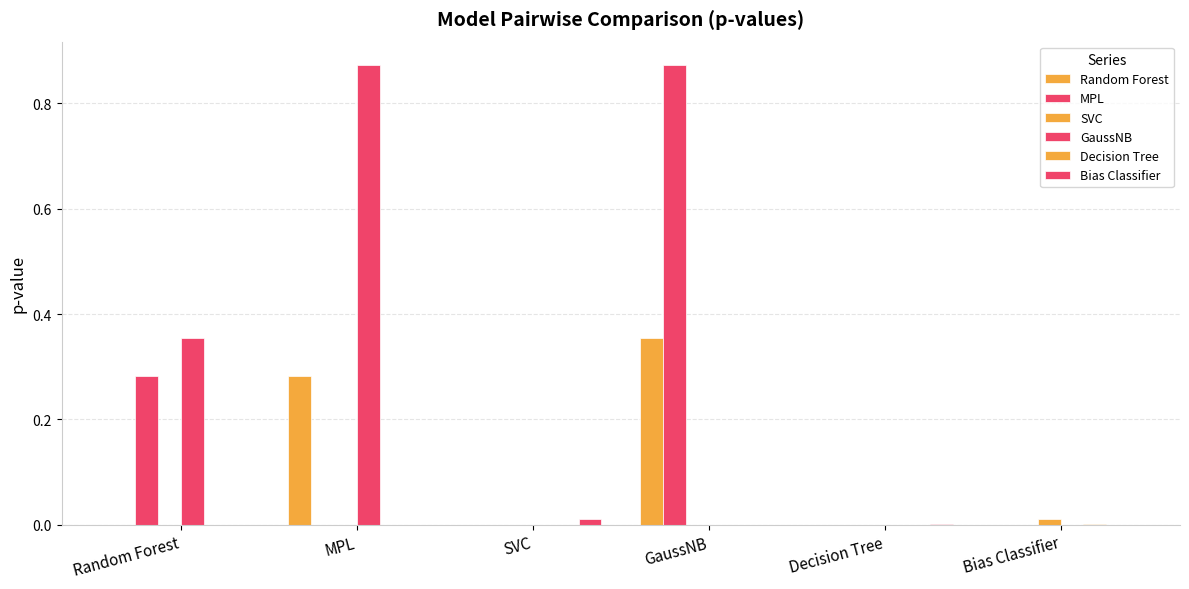

Are the bars horizontal?

No